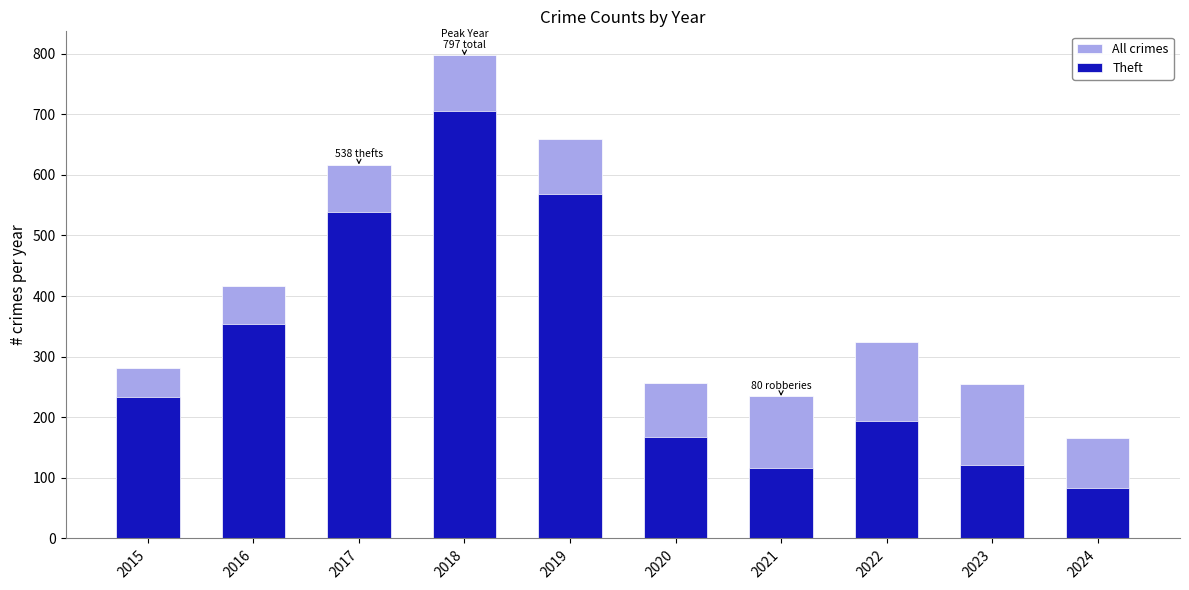

Rank the categories by All crimes value from lowest to highest.

2024, 2021, 2023, 2020, 2015, 2022, 2016, 2017, 2019, 2018